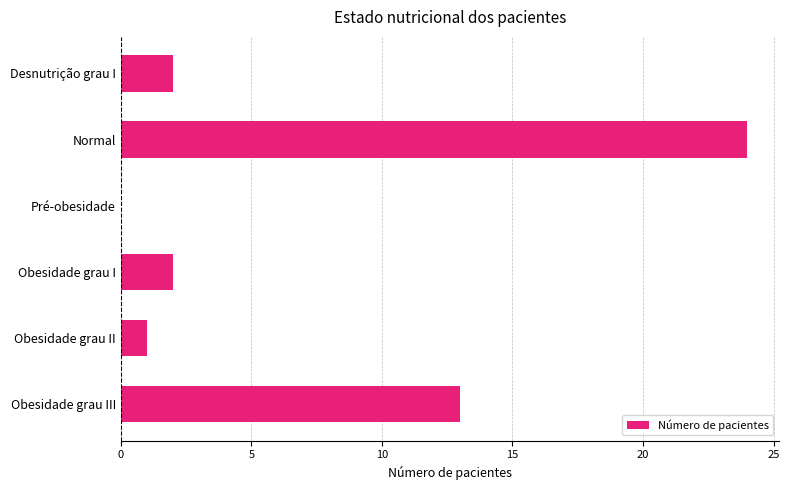

Reading top to bottom, extract all data points from this chart.

Desnutrição grau I=2	Normal=24	Pré-obesidade=0	Obesidade grau I=2	Obesidade grau II=1	Obesidade grau III=13